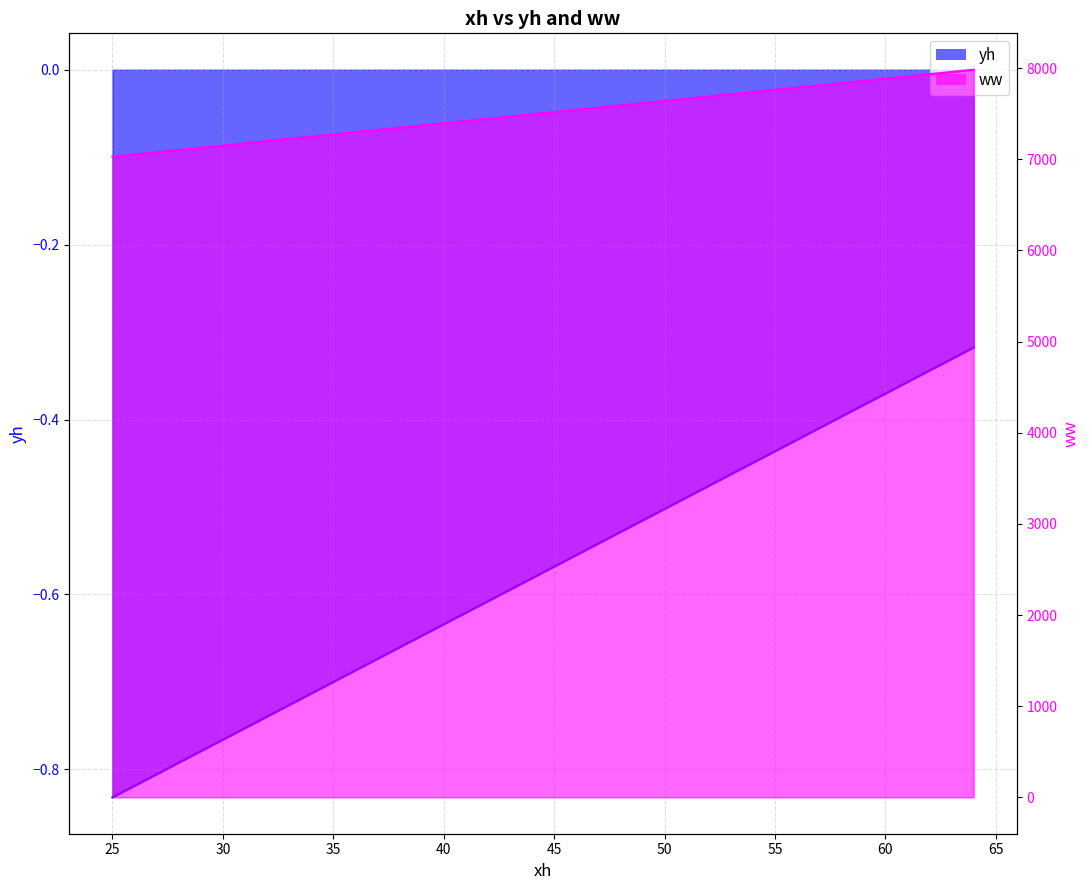

Reading right to left, what are all the values shown in this chart?

yh: 64=-0.3	63=-0.3	62=-0.3	61=-0.4	60=-0.4	59=-0.4	58=-0.4	57=-0.4	56=-0.4	55=-0.4	54=-0.4	53=-0.5	52=-0.5	51=-0.5	50=-0.5	49=-0.5	48=-0.5	47=-0.5	46=-0.6	45=-0.6	44=-0.6	43=-0.6	42=-0.6	41=-0.6	40=-0.6	39=-0.6	38=-0.7	37=-0.7	36=-0.7	35=-0.7	34=-0.7	33=-0.7	32=-0.7	31=-0.8	30=-0.8	29=-0.8	28=-0.8	27=-0.8	26=-0.8	25=-0.8
ww: 64=7983.5	63=7959.1	62=7934.6	61=7910.2	60=7885.7	59=7861.2	58=7836.8	57=7812.3	56=7787.8	55=7763.4	54=7738.9	53=7714.4	52=7690.0	51=7665.5	50=7641.0	49=7616.6	48=7592.1	47=7567.6	46=7543.2	45=7518.7	44=7494.3	43=7469.8	42=7445.3	41=7420.9	40=7396.4	39=7371.9	38=7347.5	37=7323.0	36=7298.5	35=7274.1	34=7249.6	33=7225.1	32=7200.7	31=7176.2	30=7151.8	29=7127.3	28=7102.8	27=7078.4	26=7053.9	25=7029.4